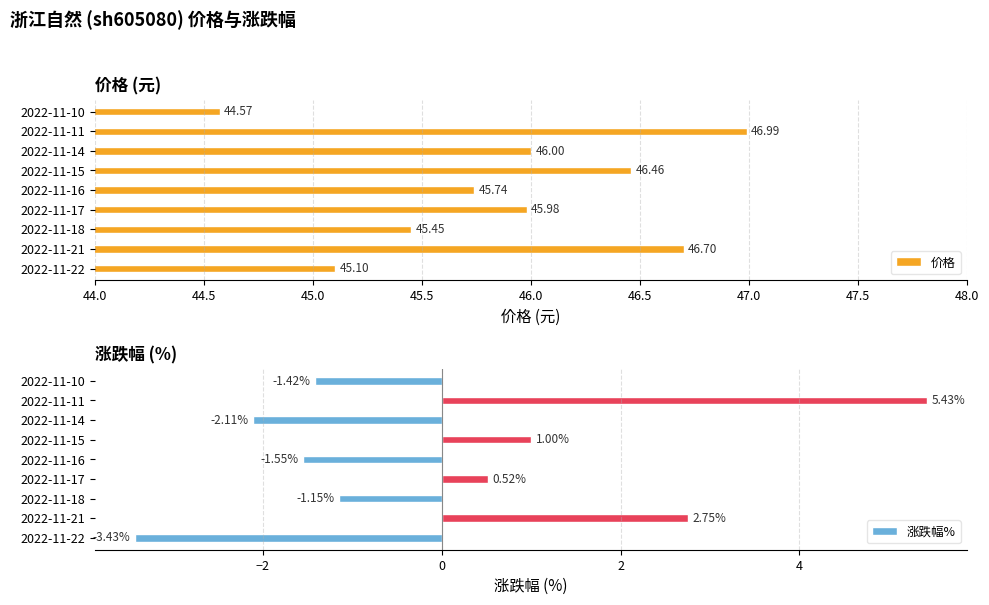

Are the bars horizontal?

Yes